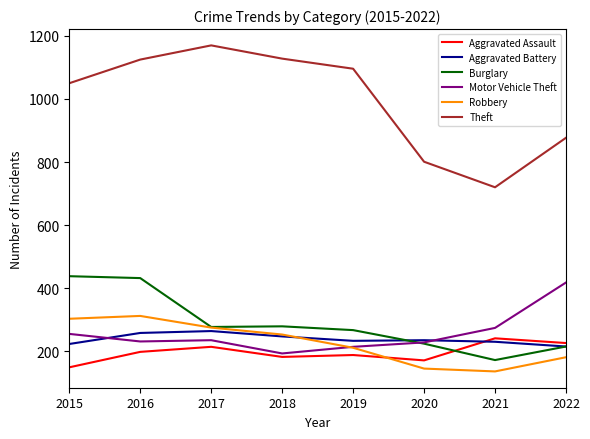

Which series has the widest spread of values?

Theft